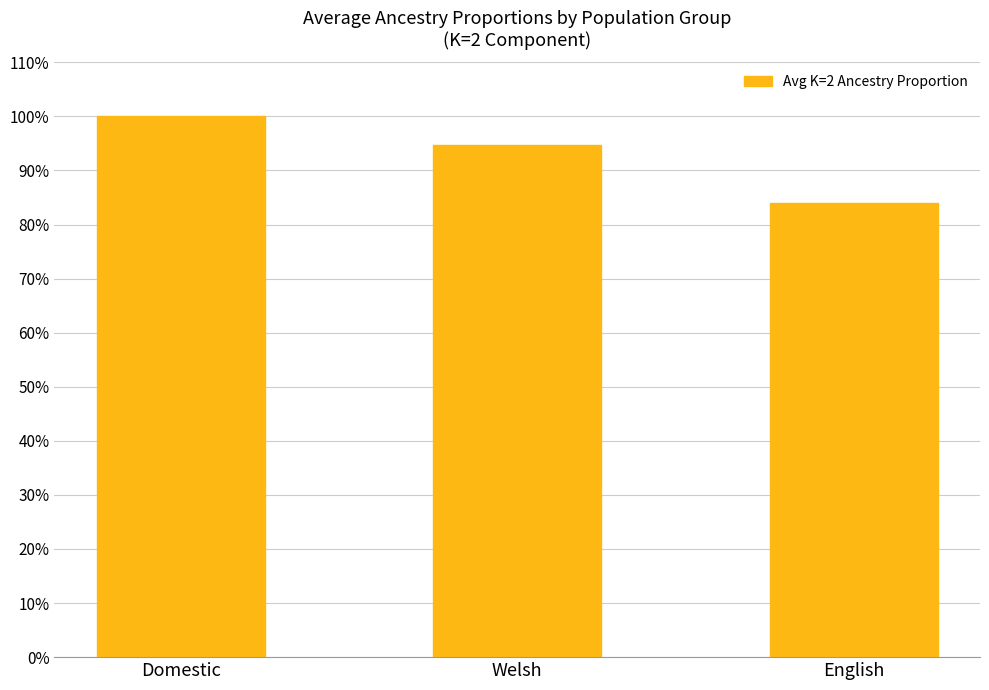

Which has a higher value, Domestic or English?

Domestic